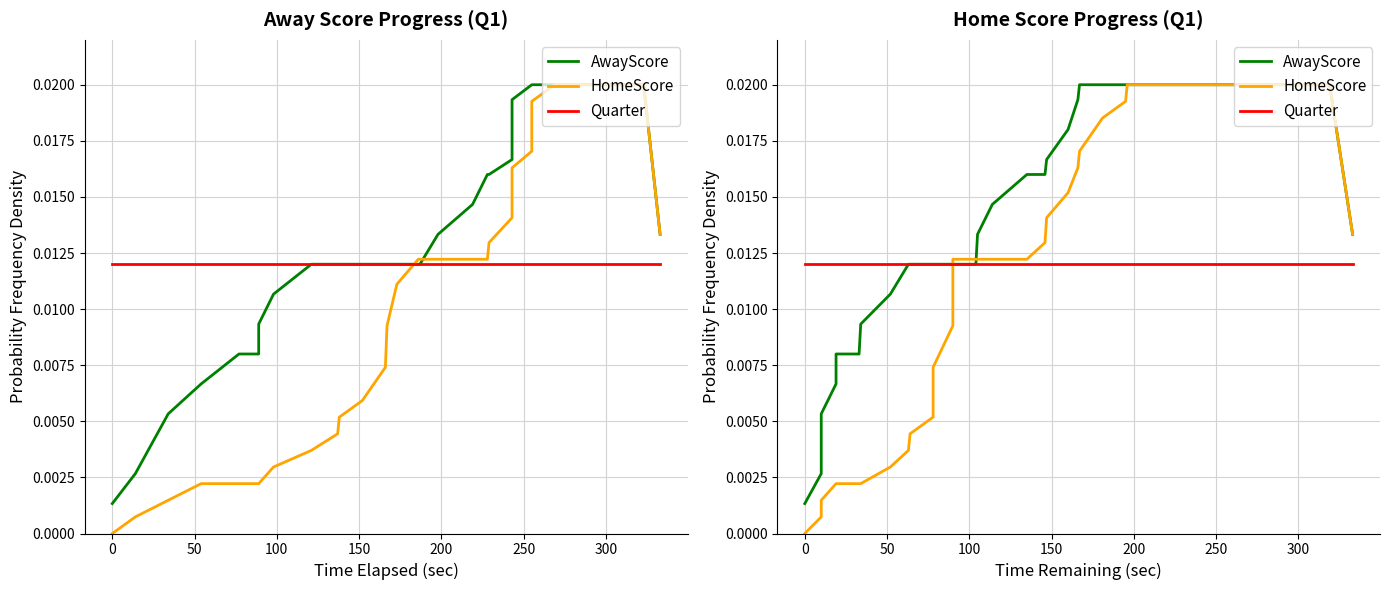

List the series in order of their overall mean, lowest first.

HomeScore, Quarter, AwayScore